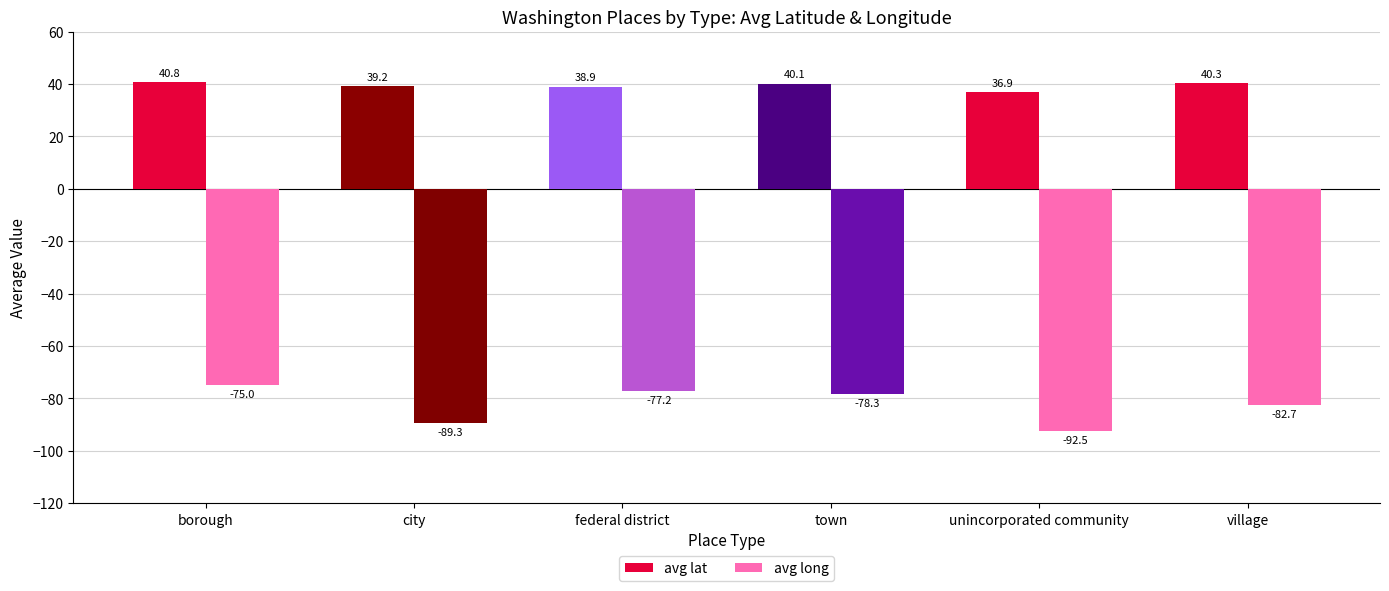

What are all the series names shown in the legend?

avg lat, avg long